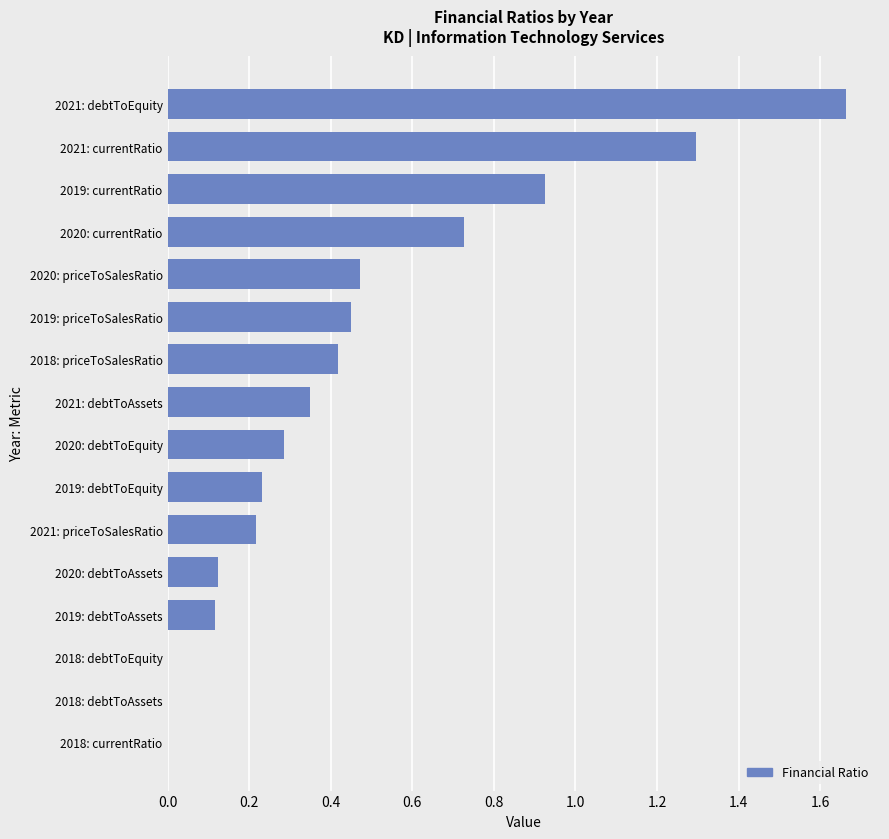

Which category has the highest value across all series?

2021: debtToEquity